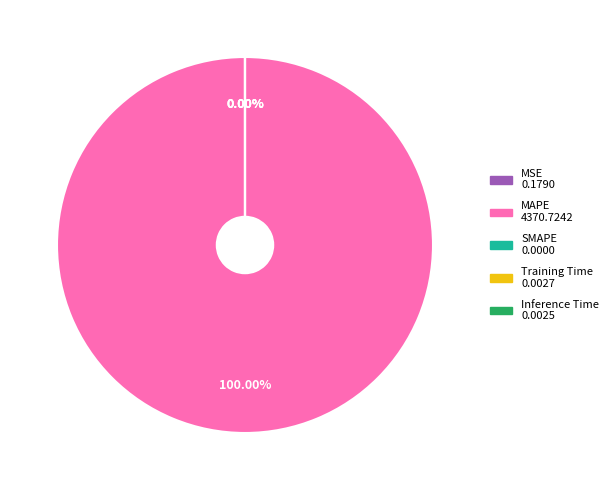

What is the smallest slice in the pie chart?

SMAPE